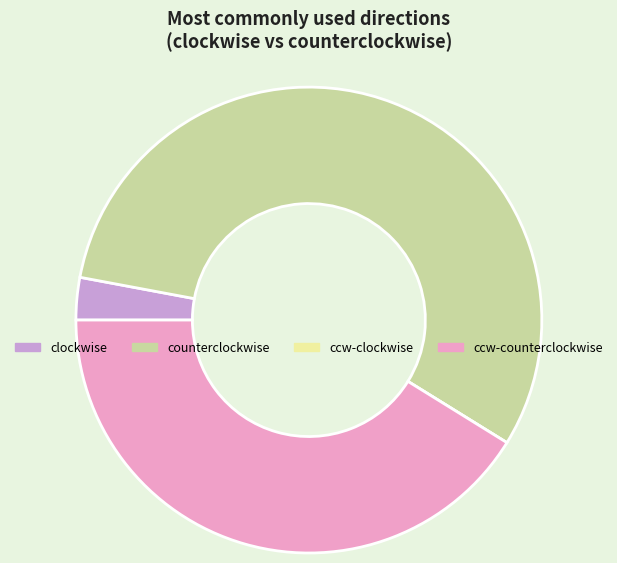

Which slice is the largest?

counterclockwise